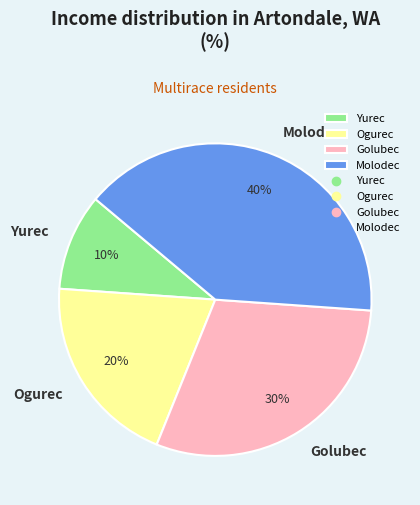

To the nearest percent, what is the difference between the Ogurec and Molodec slice percentages?

20%